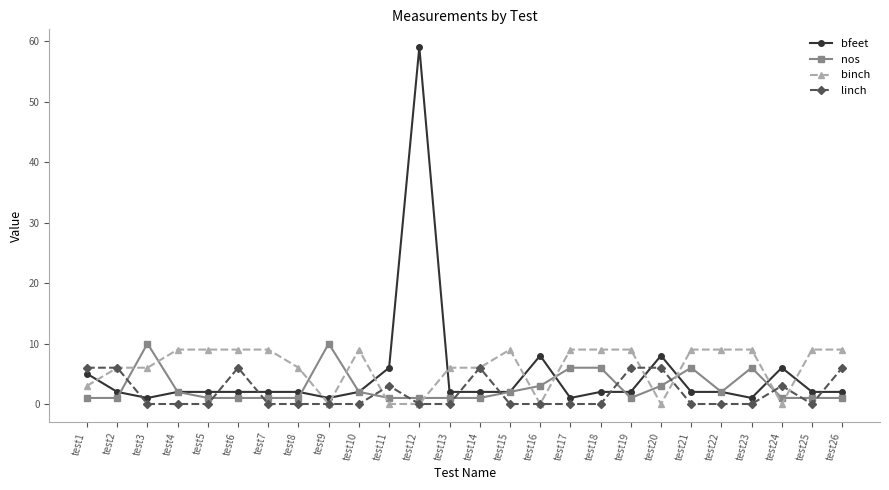

Rank the series by their maximum value, from lowest to highest.

linch, binch, nos, bfeet